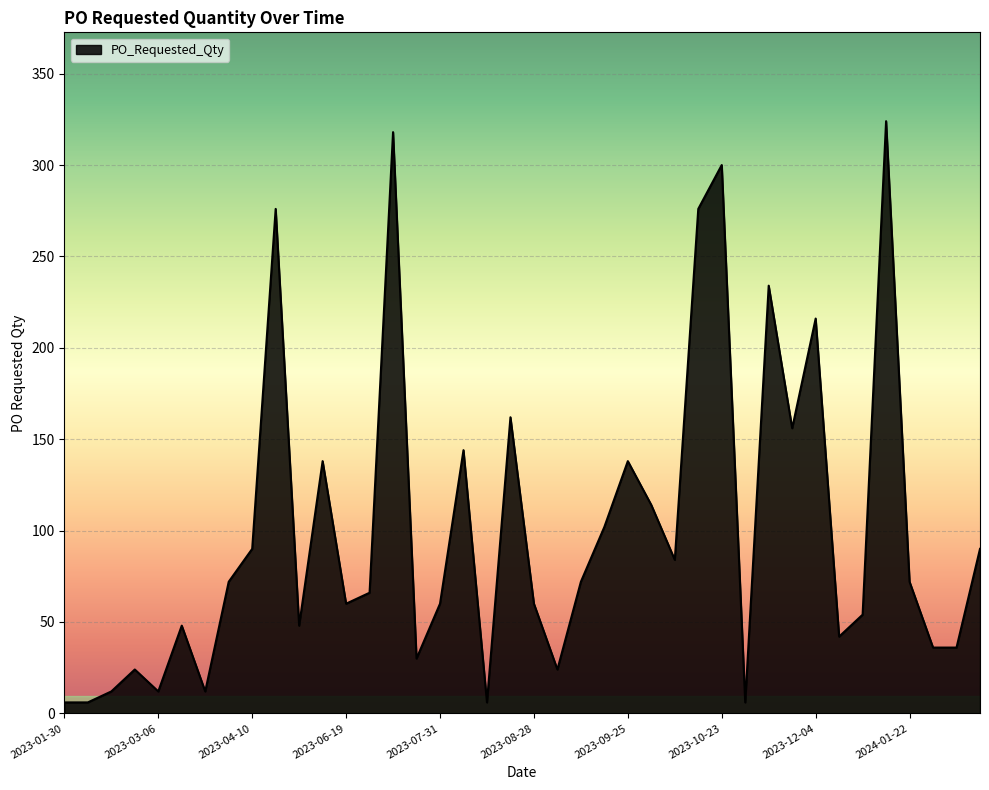

Reading left to right, what are all the values shown in this chart?

6	6	12	24	12	48	12	72	90	276	48	138	60	66	318	30	60	144	6	162	60	24	72	102	138	114	84	276	300	6	234	156	216	42	54	324	72	36	36	90